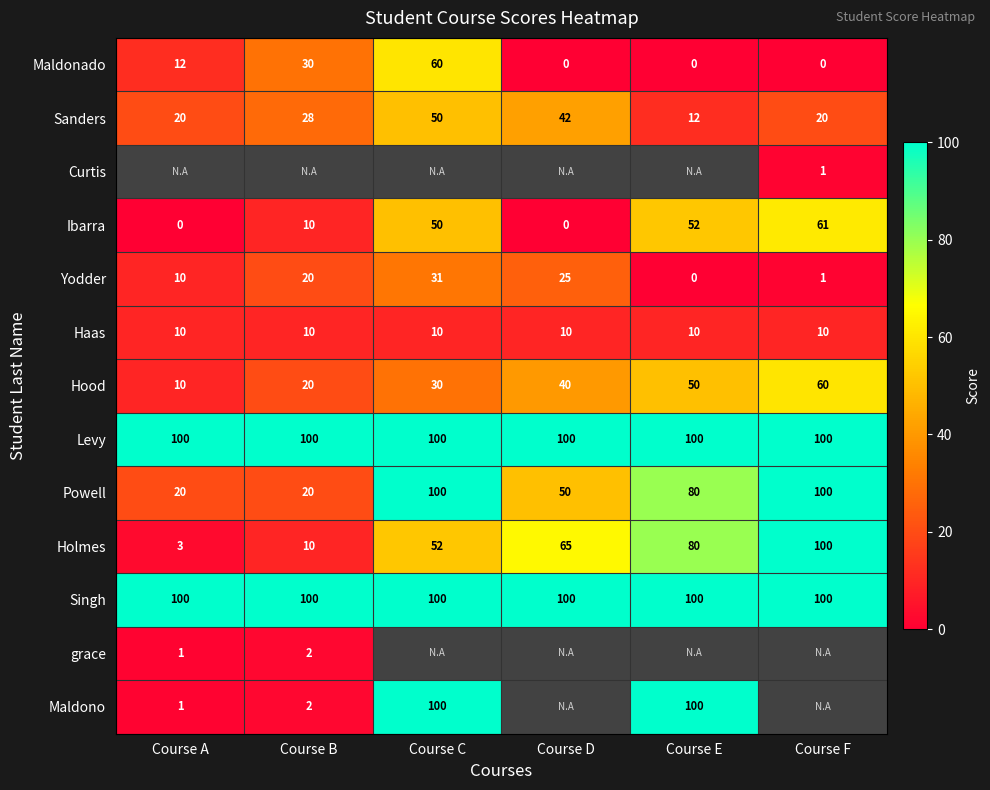

Which category has the highest value across all series?

Course A